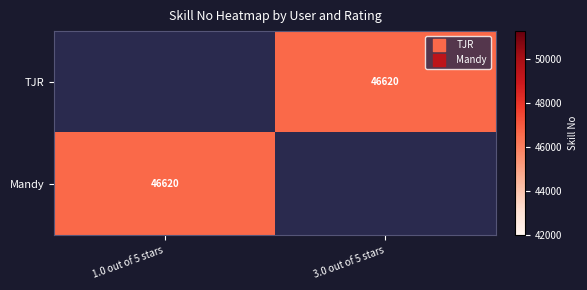

What value does the TJR series have at 3.0 out of 5 stars?

46620.0